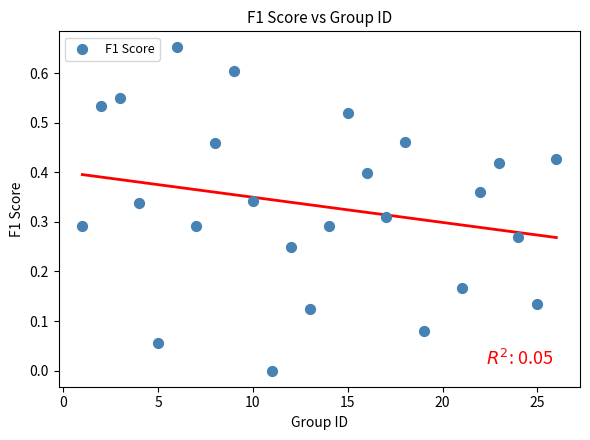

What is the range of X values (max minus min)?

25.0